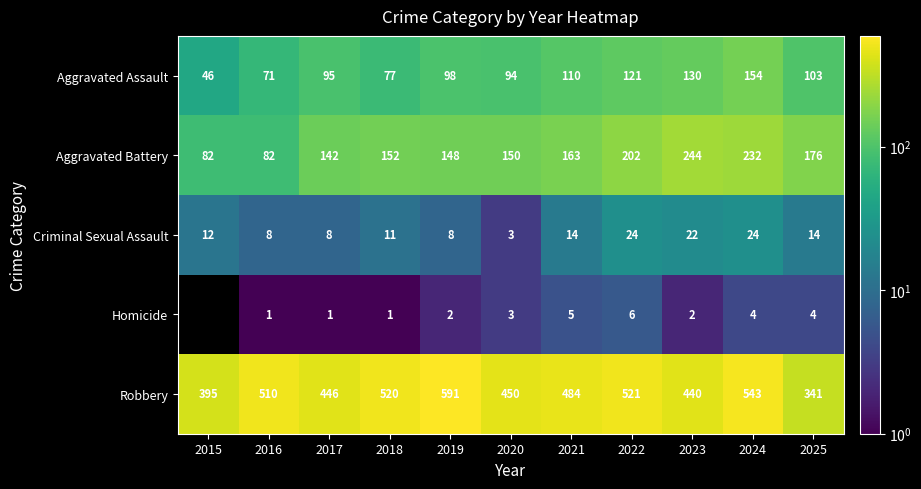

What is the total value across all series at 2021?

776